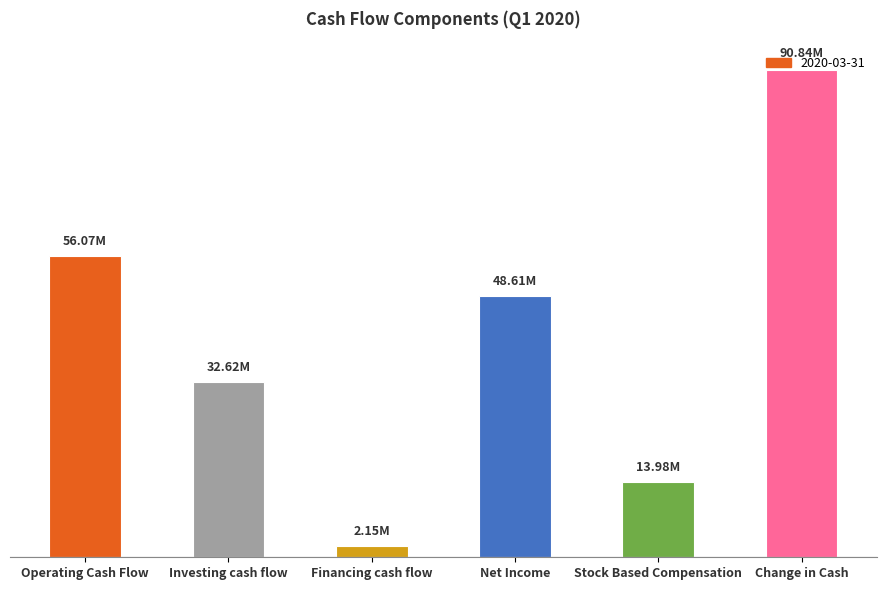

Rank the categories by value from lowest to highest.

Financing cash flow, Stock Based Compensation, Investing cash flow, Net Income, Operating Cash Flow, Change in Cash